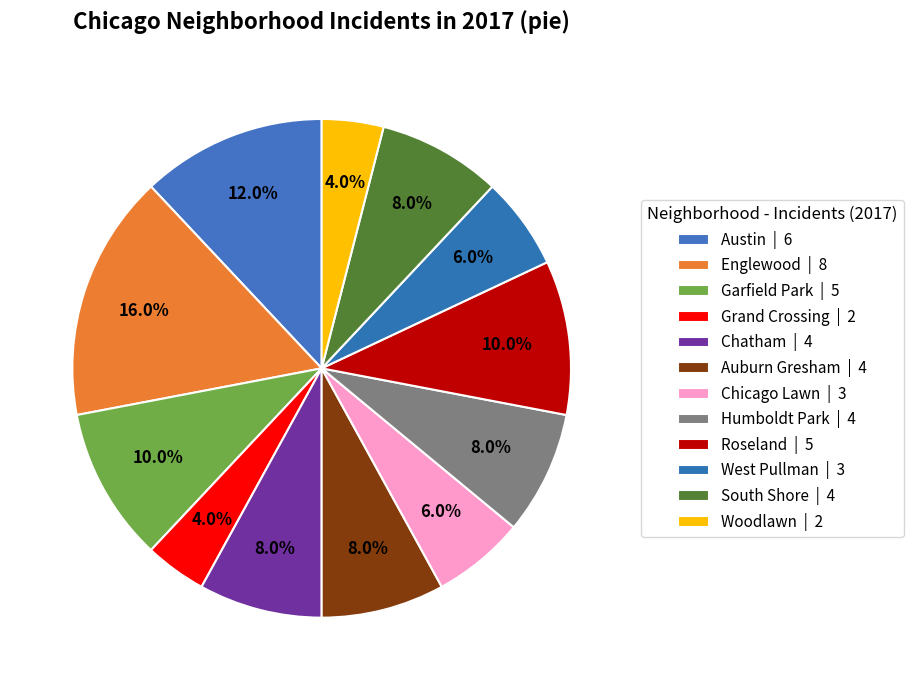

Is Garfield Park the majority of the pie?

No